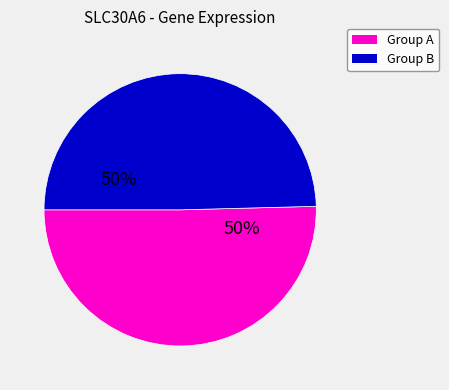

What is the ratio of the value at Group B to the value at Group A?

1.0